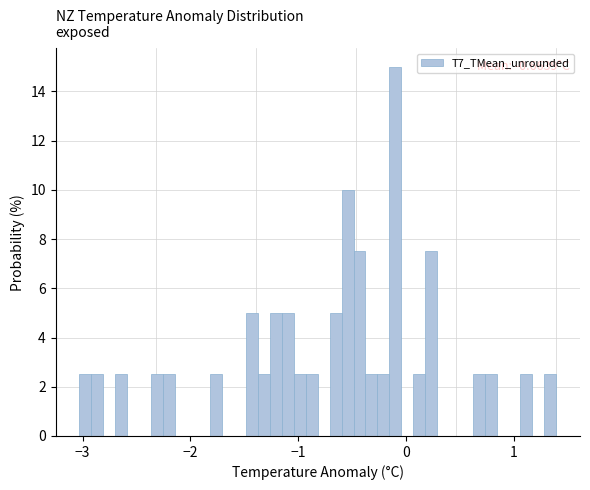

Around what value on the x-axis is the tallest bar? Give the approximate position of its centre, as read against the axis.

-0.1